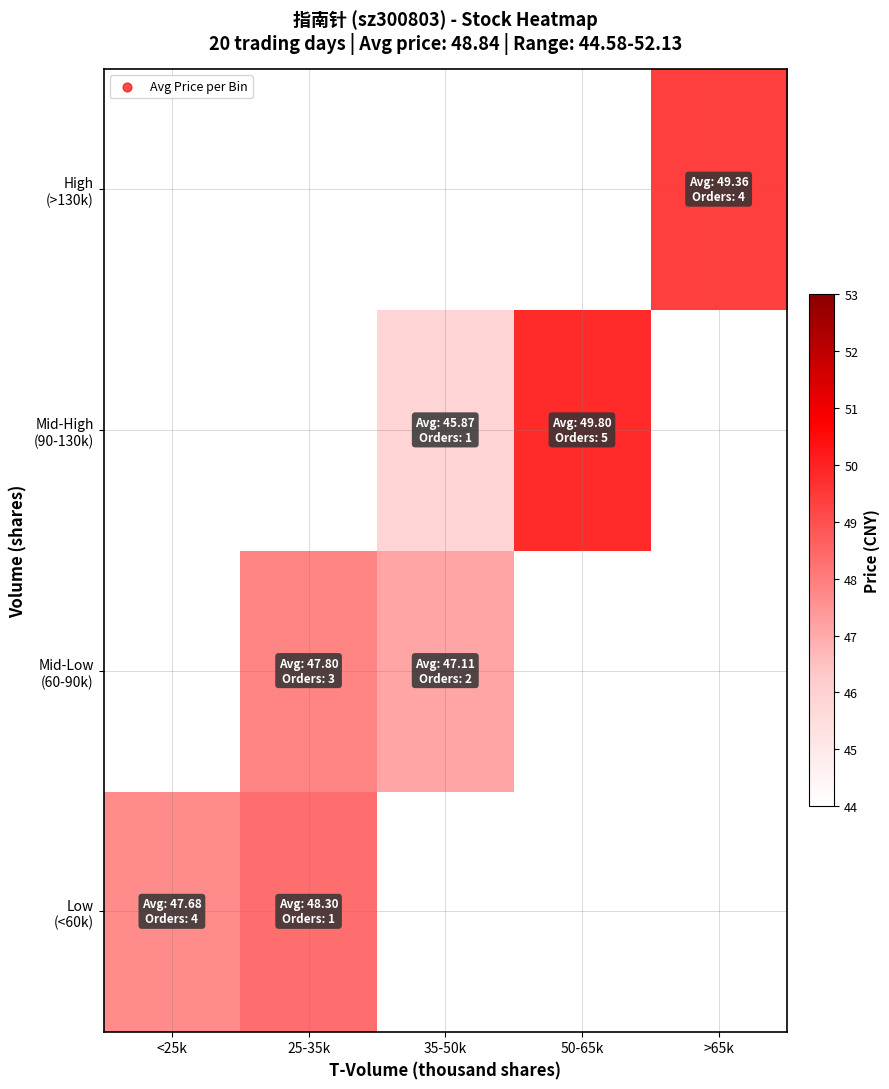

Which has a higher value, 50-65k or 25-35k?

25-35k